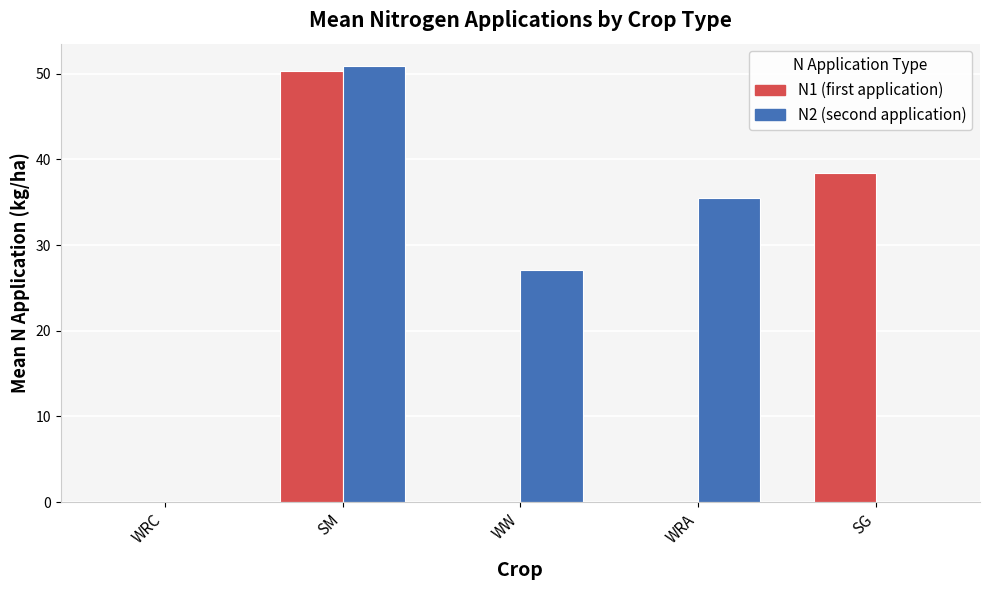

At which category is the sum across all series the highest?

SM